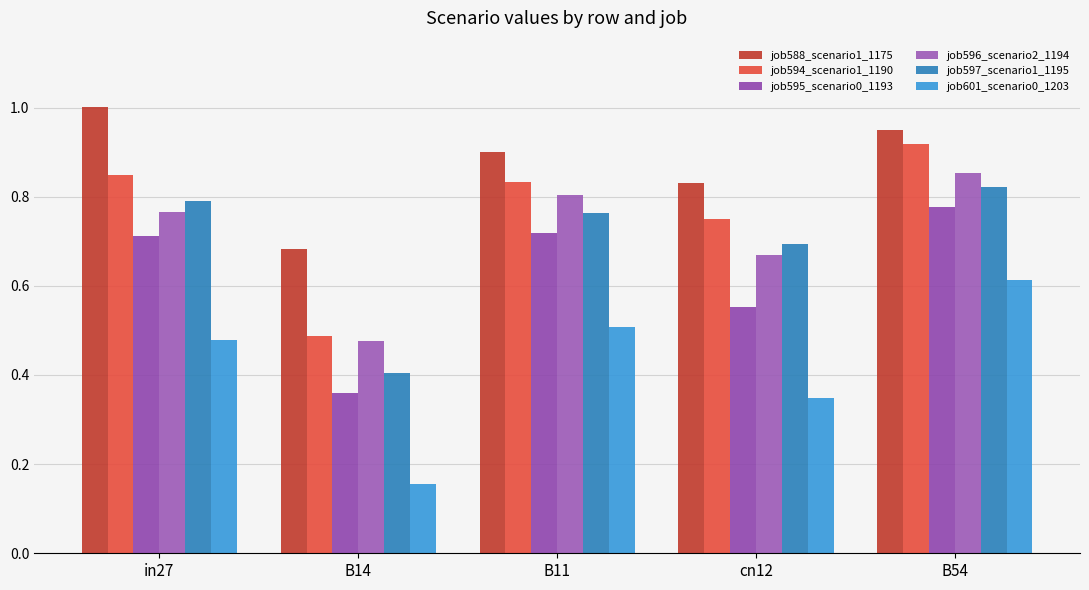

At which label is job601_scenario0_1203 closest to 0?

B14